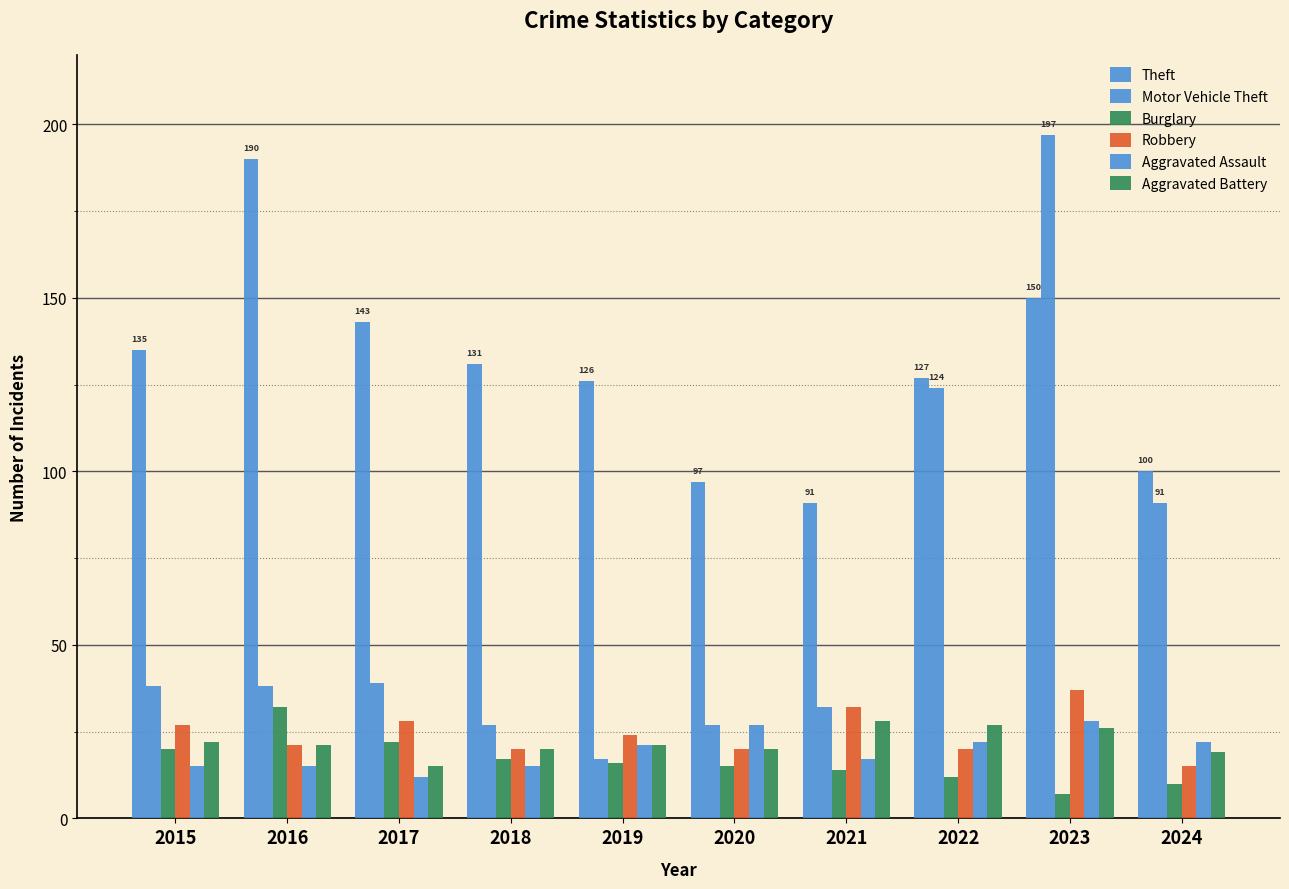

Reading left to right, transcribe all the data shown in this chart.

Theft: 2015=135	2016=190	2017=143	2018=131	2019=126	2020=97	2021=91	2022=127	2023=150	2024=100
Motor Vehicle Theft: 2015=38	2016=38	2017=39	2018=27	2019=17	2020=27	2021=32	2022=124	2023=197	2024=91
Burglary: 2015=20	2016=32	2017=22	2018=17	2019=16	2020=15	2021=14	2022=12	2023=7	2024=10
Robbery: 2015=27	2016=21	2017=28	2018=20	2019=24	2020=20	2021=32	2022=20	2023=37	2024=15
Aggravated Assault: 2015=15	2016=15	2017=12	2018=15	2019=21	2020=27	2021=17	2022=22	2023=28	2024=22
Aggravated Battery: 2015=22	2016=21	2017=15	2018=20	2019=21	2020=20	2021=28	2022=27	2023=26	2024=19